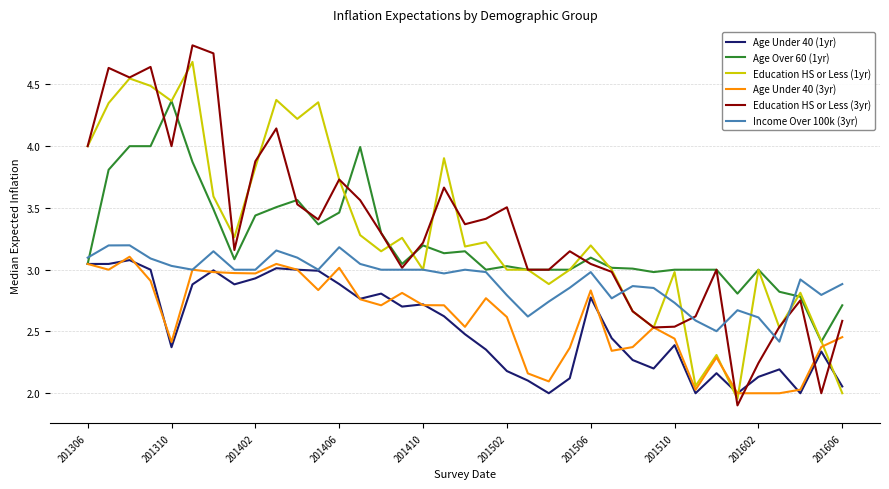

What are all the series names shown in the legend?

Age Under 40 (1yr), Age Over 60 (1yr), Education HS or Less (1yr), Age Under 40 (3yr), Education HS or Less (3yr), Income Over 100k (3yr)